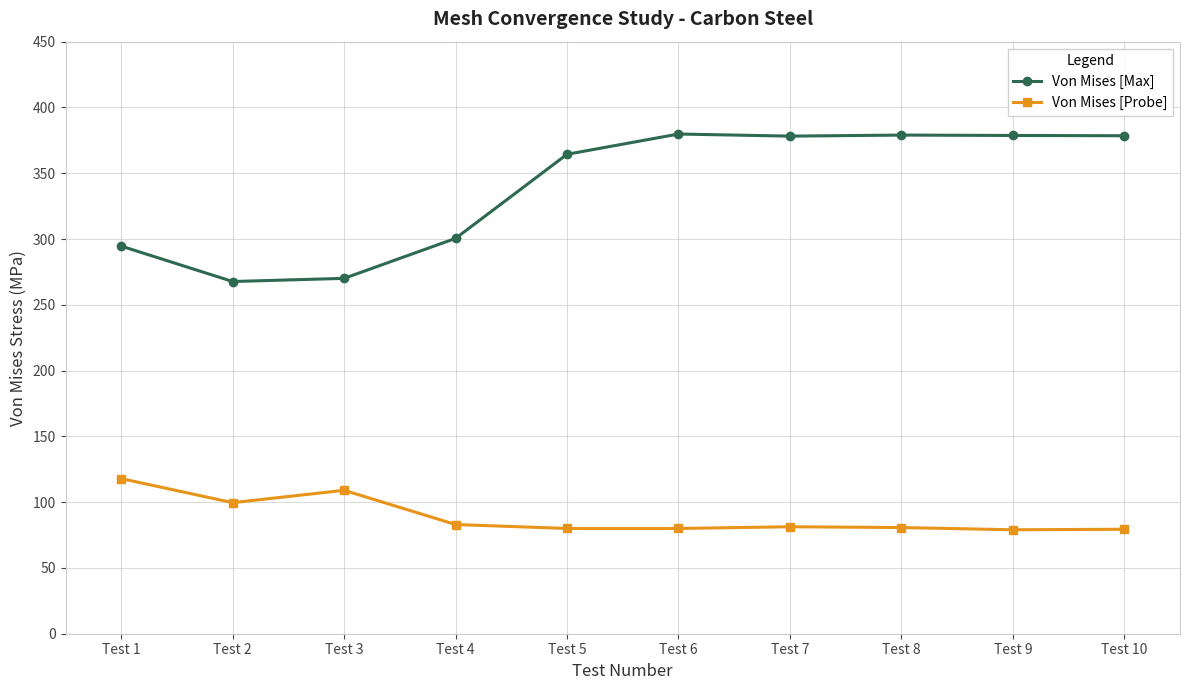

What is the value of the Von Mises [Probe] point at the 3rd from the left?

109.0